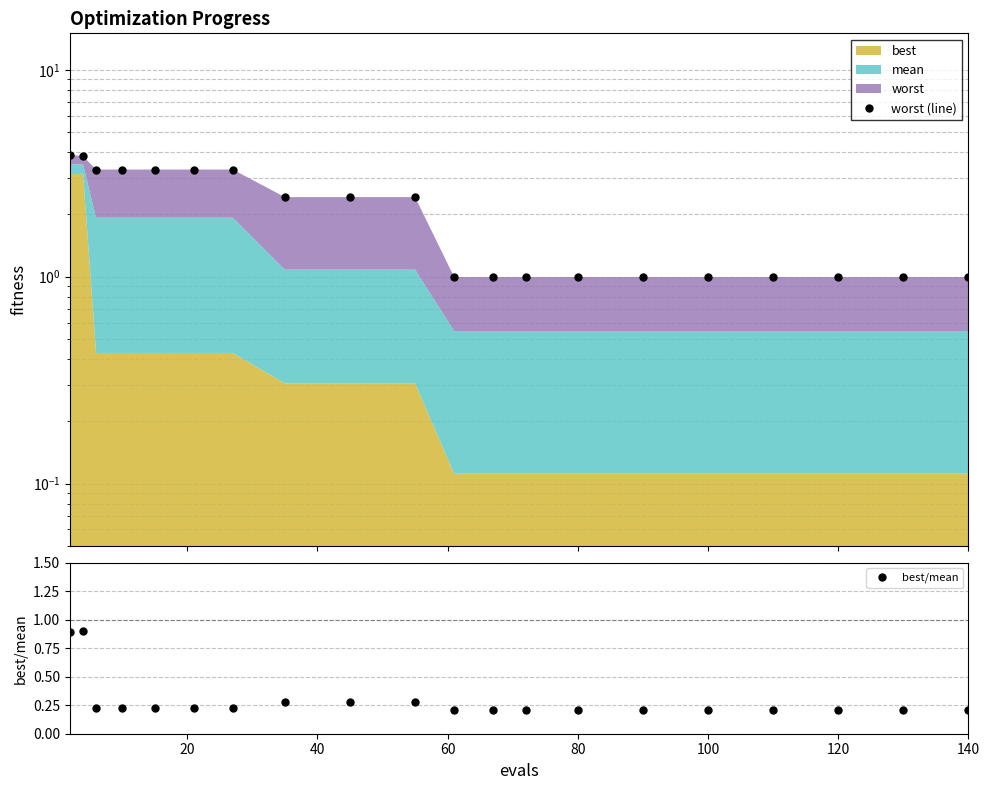

True or false: best/mean and worst (line) cross at least once.

False